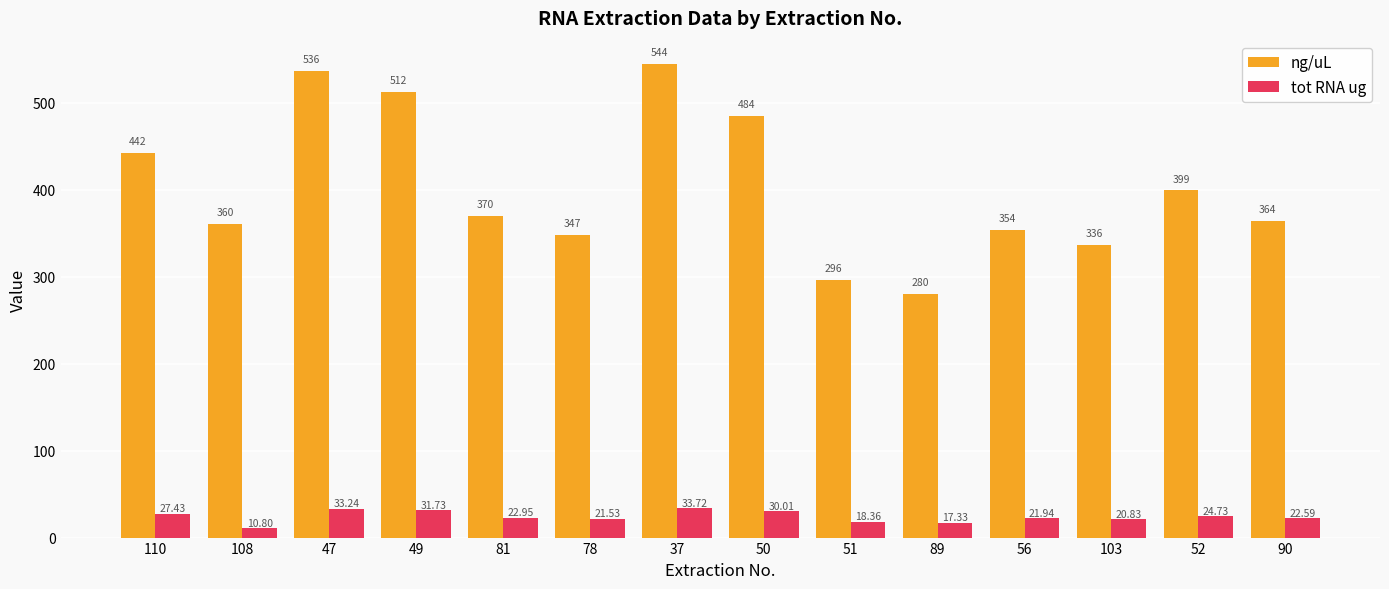

What is the difference between the highest and lowest values at 49?

480.0